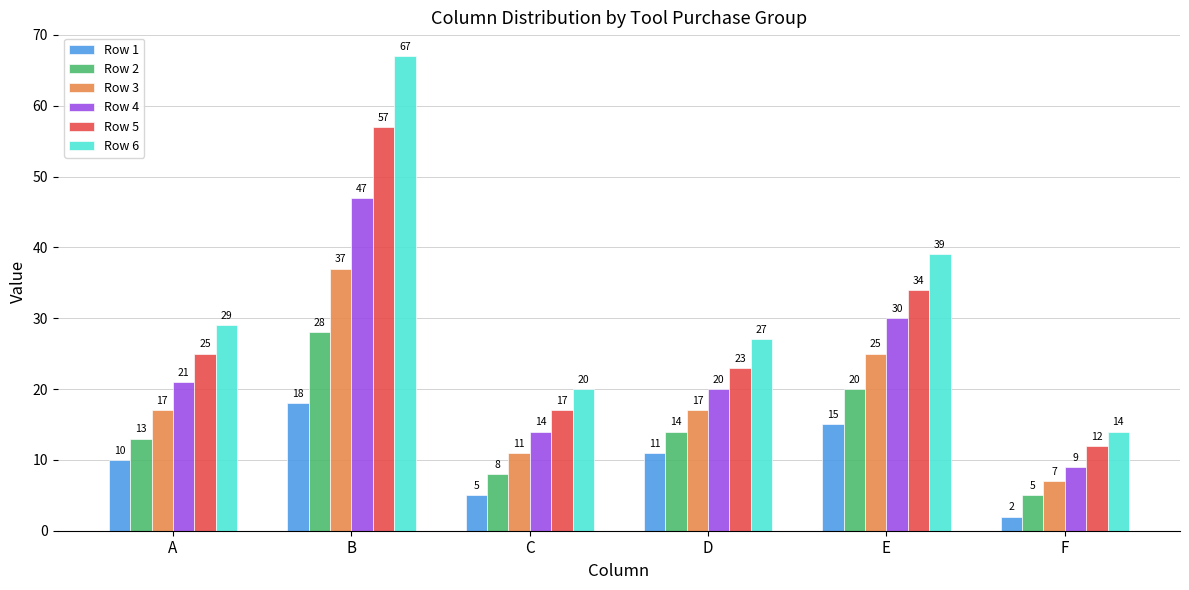

At which category is the sum across all series the highest?

B